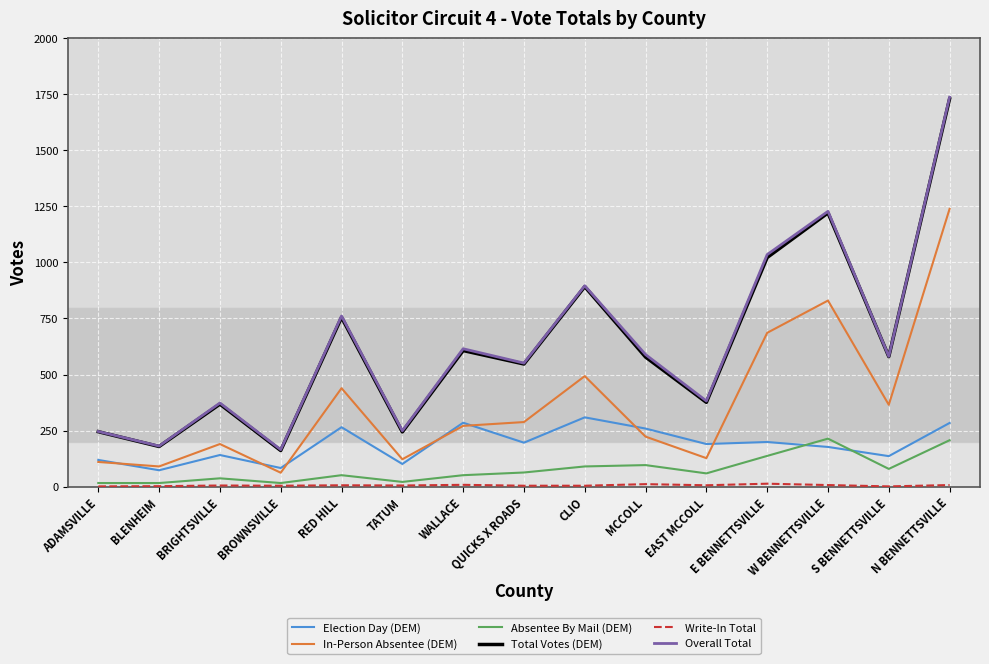

True or false: Absentee By Mail (DEM) and Overall Total intersect in this chart.

False